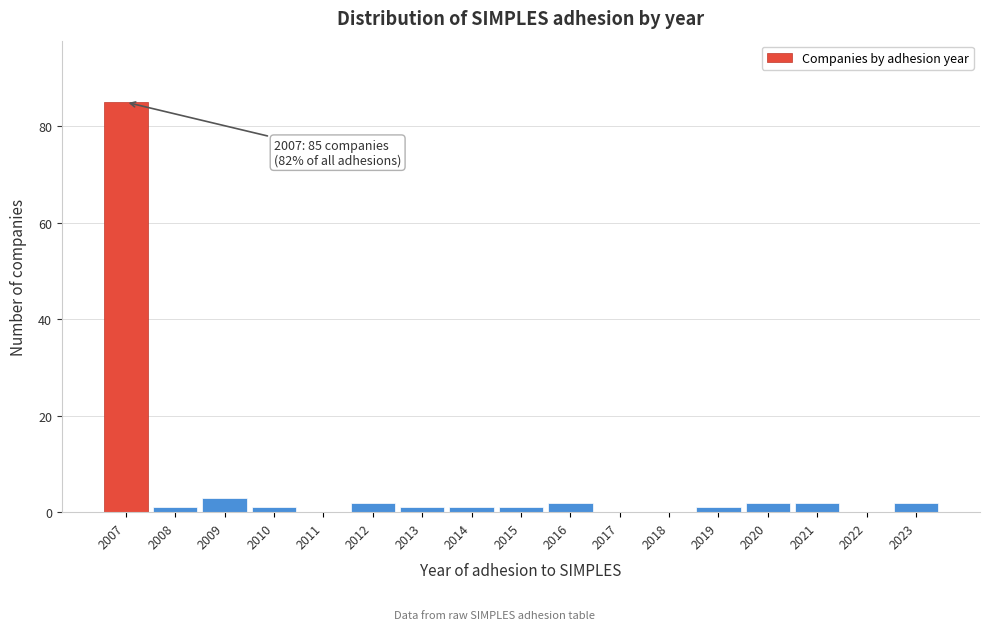

Reading left to right, what are all the values shown in this chart?

2007=85	2008=1	2009=3	2010=1	2011=0	2012=2	2013=1	2014=1	2015=1	2016=2	2017=0	2018=0	2019=1	2020=2	2021=2	2022=0	2023=2